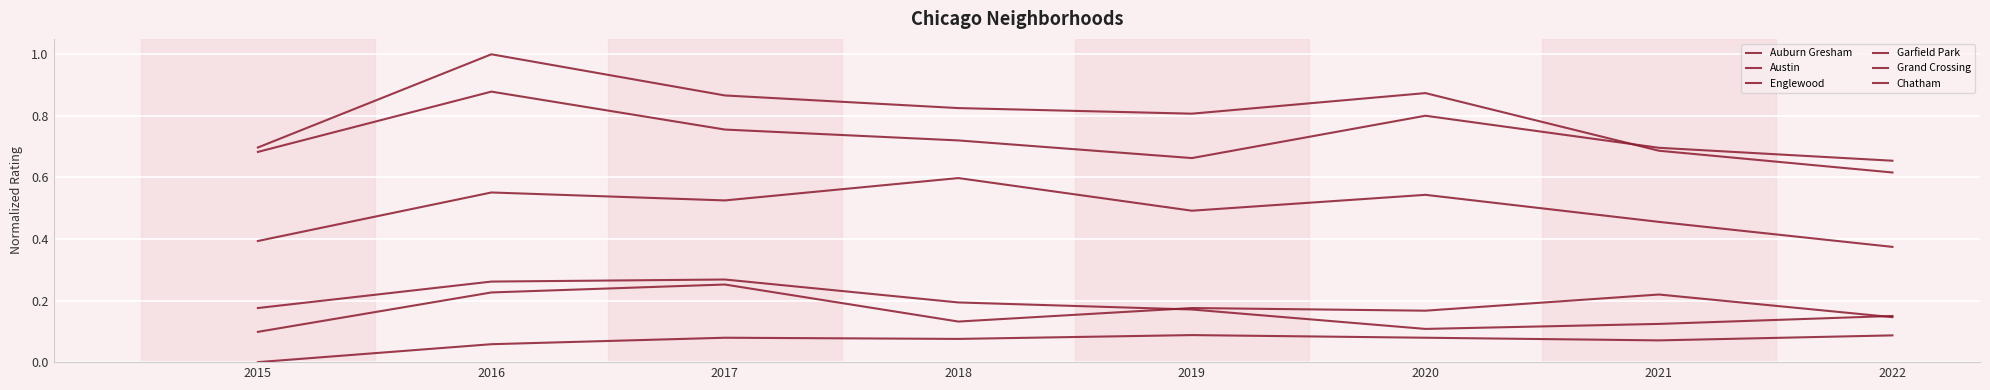

Reading left to right, what are all the values shown in this chart?

Auburn Gresham: 0.2	0.3	0.3	0.2	0.2	0.1	0.1	0.1
Austin: 0.7	1.0	0.9	0.8	0.8	0.9	0.7	0.6
Englewood: 0.7	0.9	0.8	0.7	0.7	0.8	0.7	0.7
Garfield Park: 0.4	0.6	0.5	0.6	0.5	0.5	0.5	0.4
Grand Crossing: 0.1	0.2	0.3	0.1	0.2	0.2	0.2	0.1
Chatham: 0.0	0.1	0.1	0.1	0.1	0.1	0.1	0.1